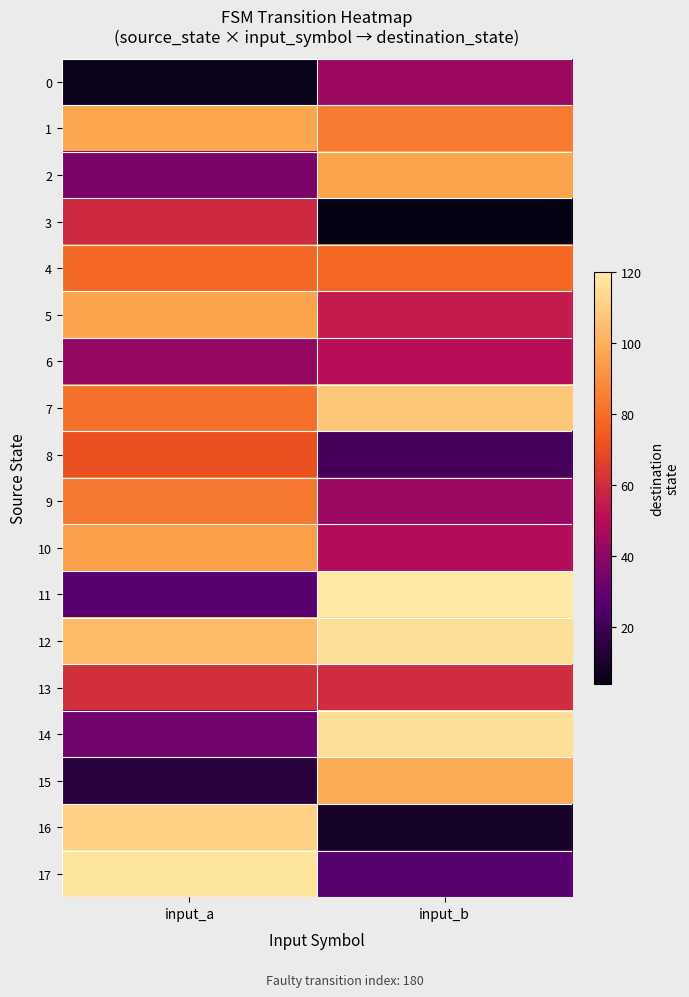

What is the total value across all series at input_a?

1212